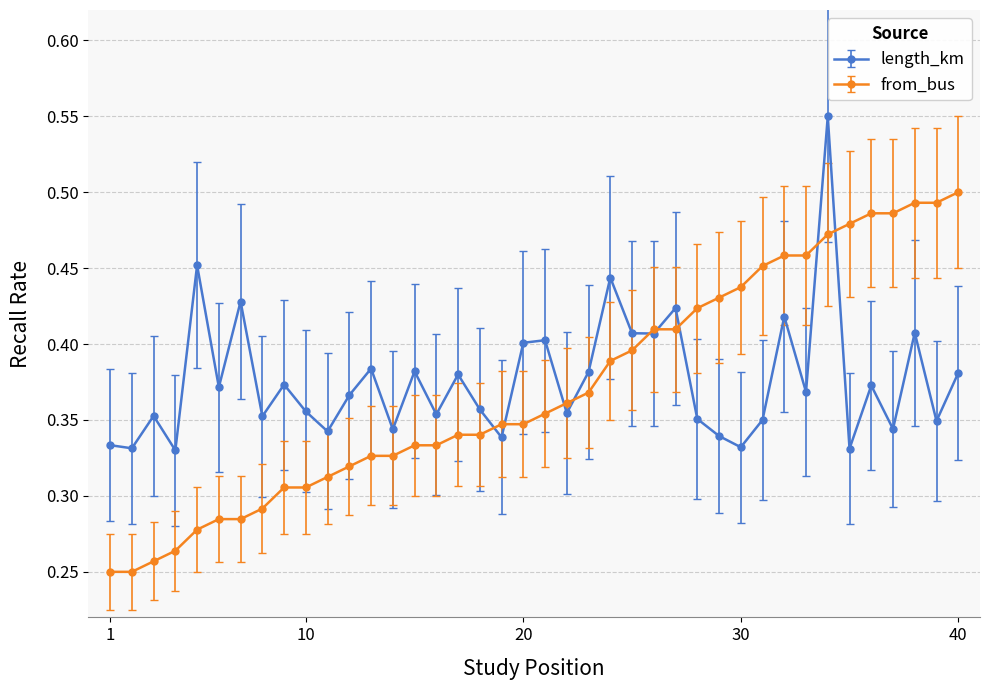

At how many categories does at least one series exceed 0?

40